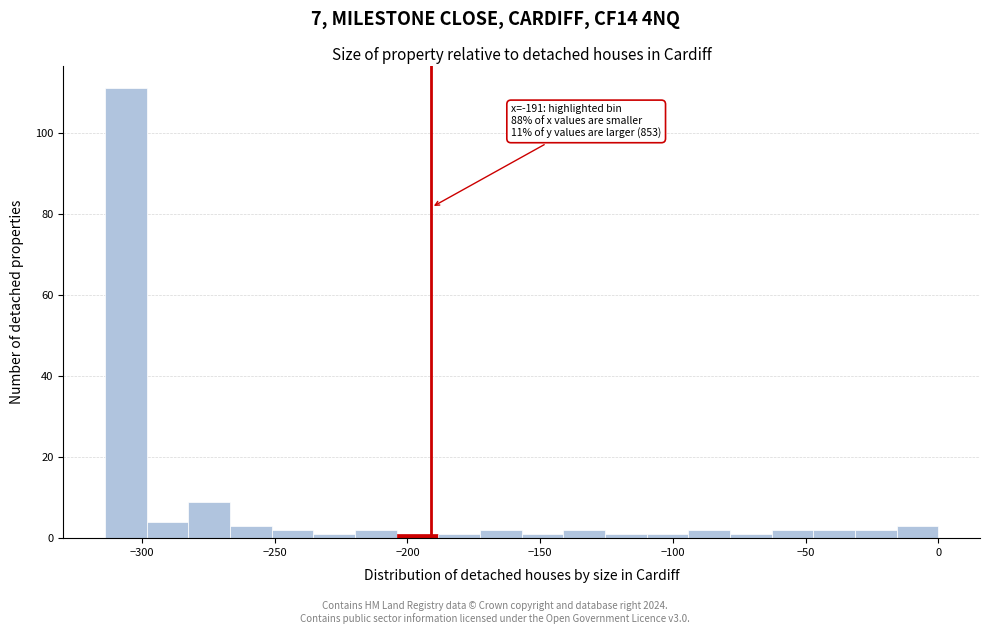

Read against the x-axis, roughly where is the centre of the tallest bar?

-305